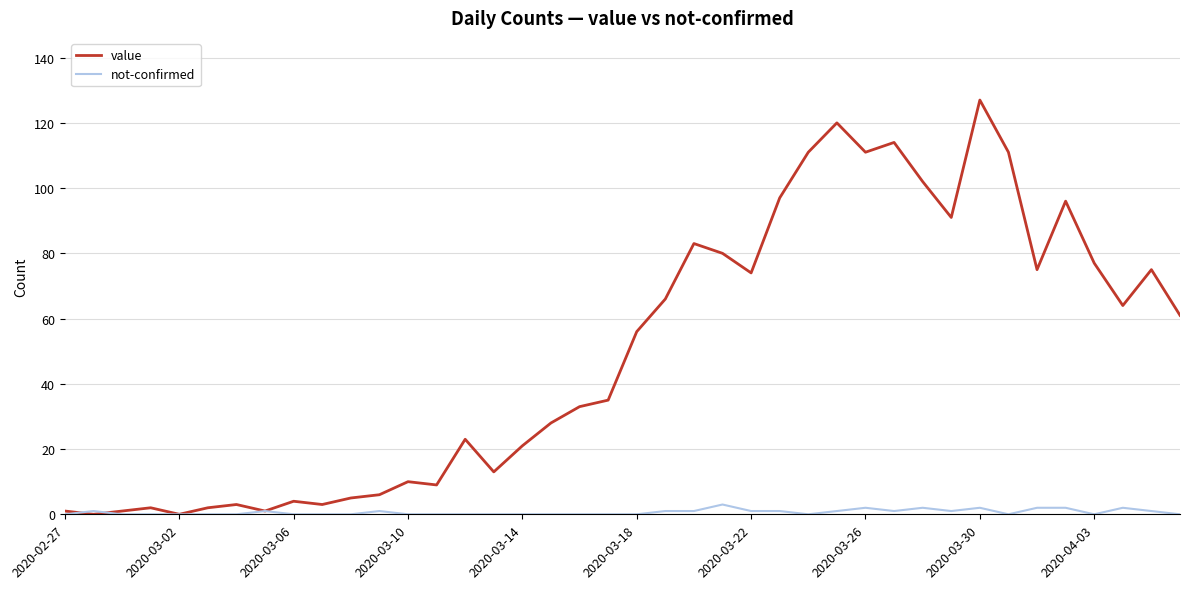

Rank the series by their maximum value, from highest to lowest.

value, not-confirmed